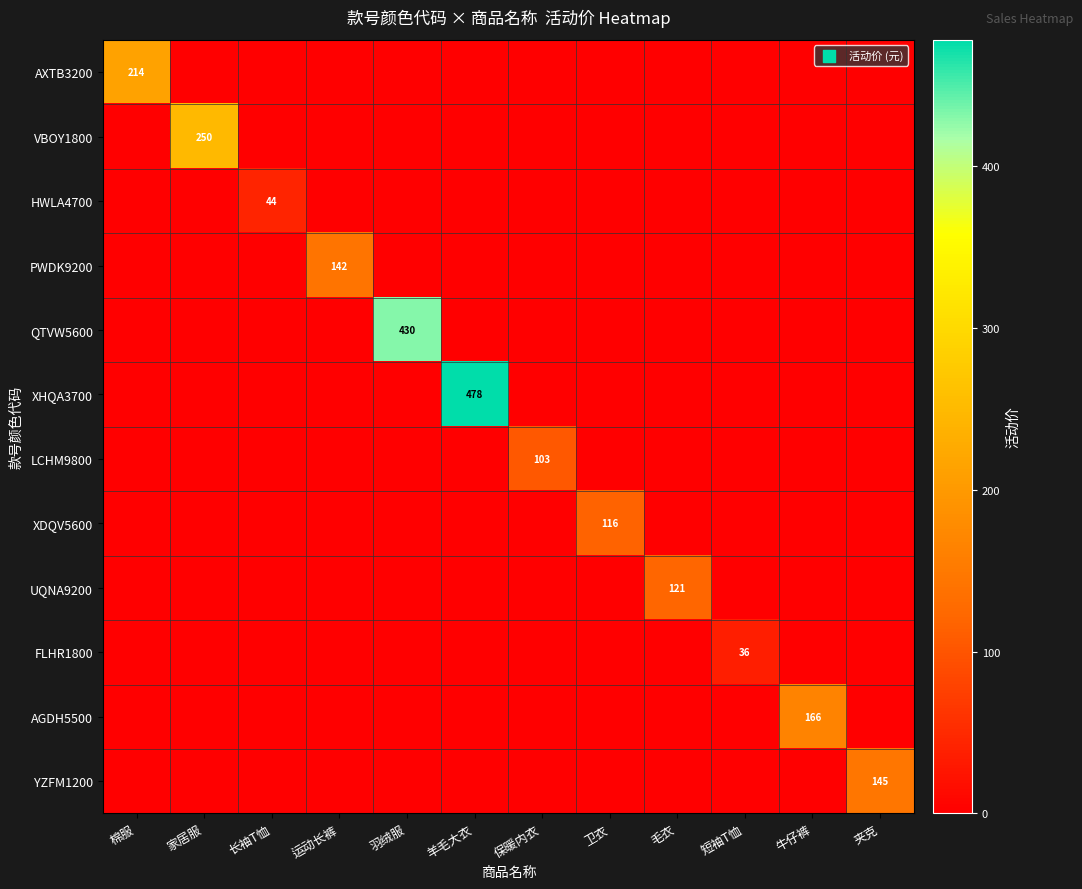

What is the total value across all series at 夹克?

145